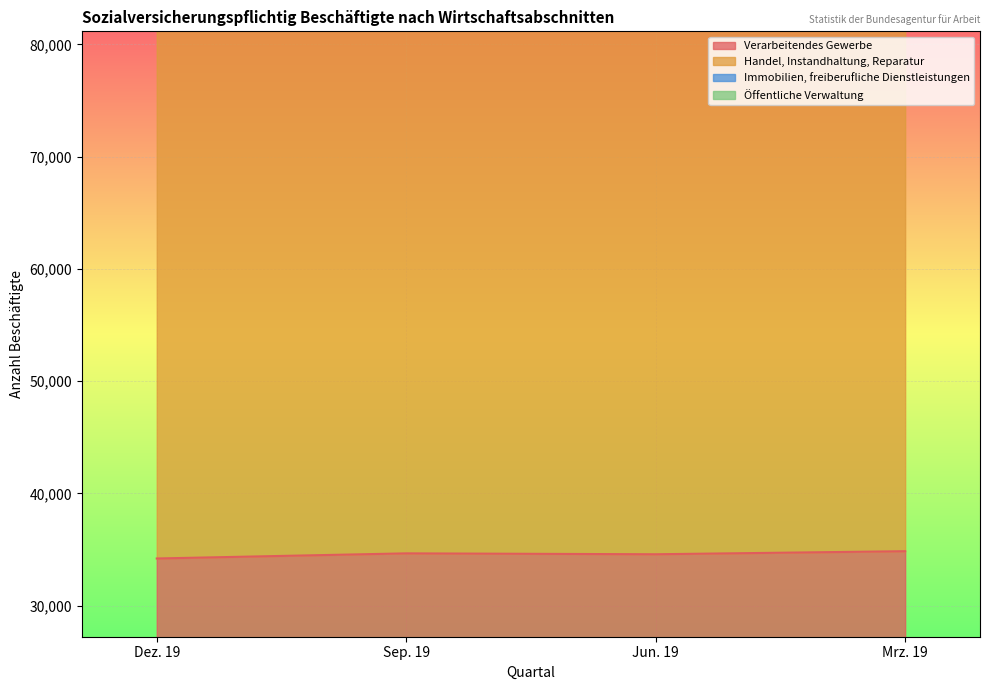

Does the chart display data point markers on the line(s)?

No